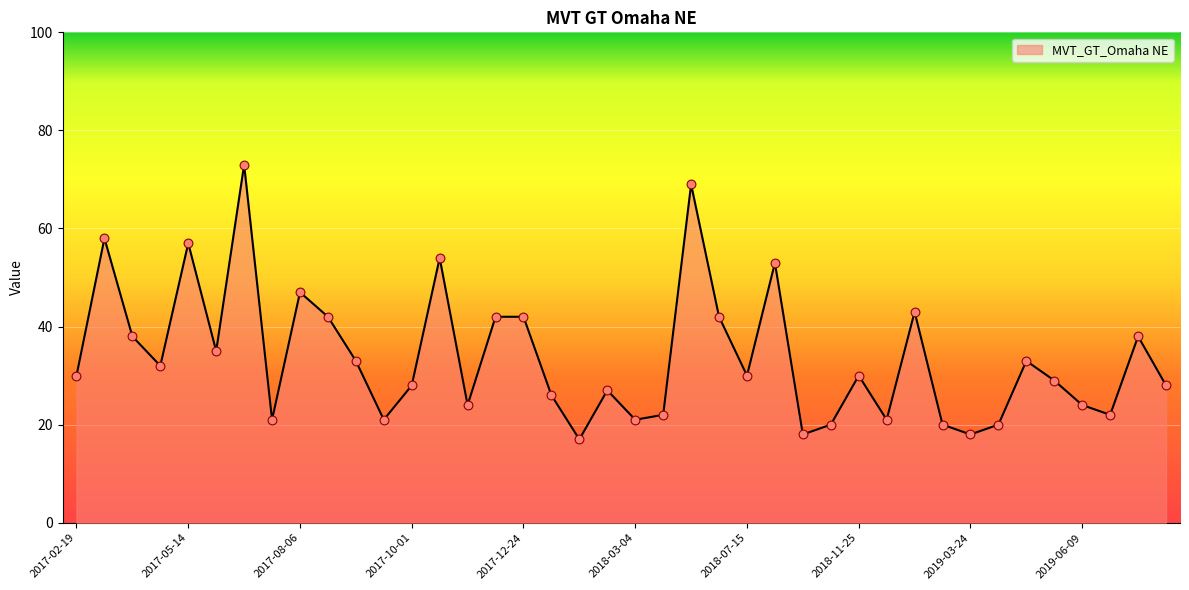

What is the difference between the maximum and minimum values?

56